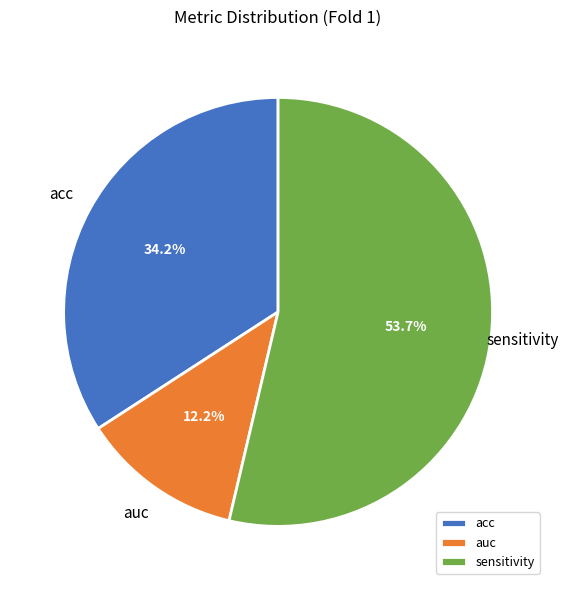

To the nearest percent, what portion does sensitivity represent?

54%